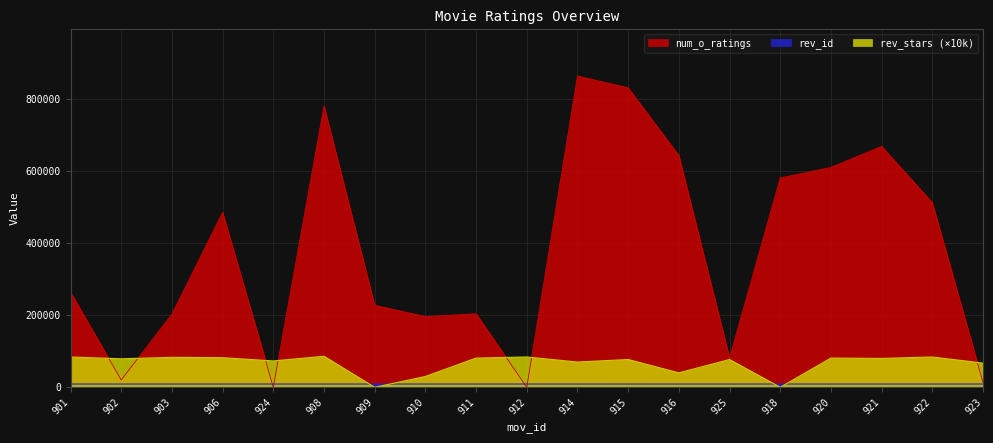

The rev_stars series shows 40000 at 916. True or false?

True